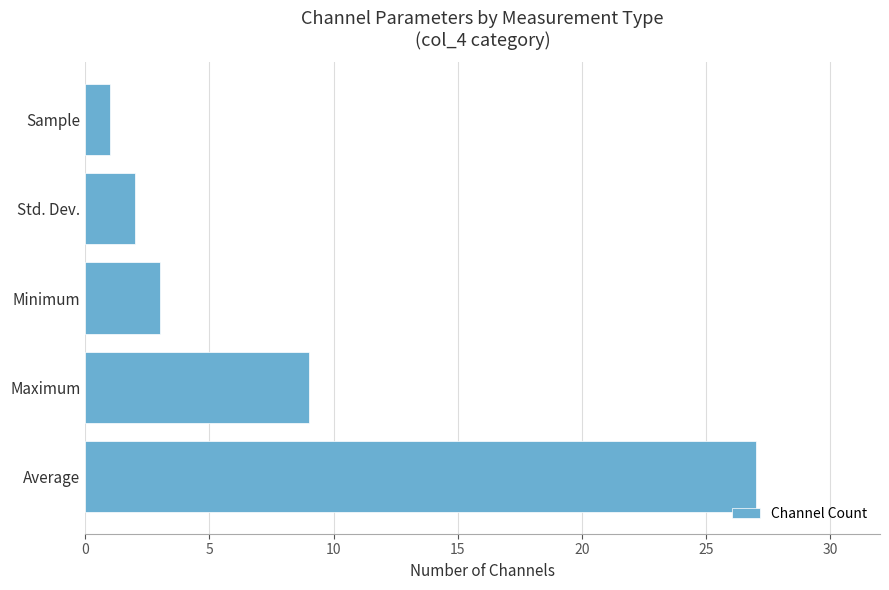

What is the maximum value shown in the chart?

27